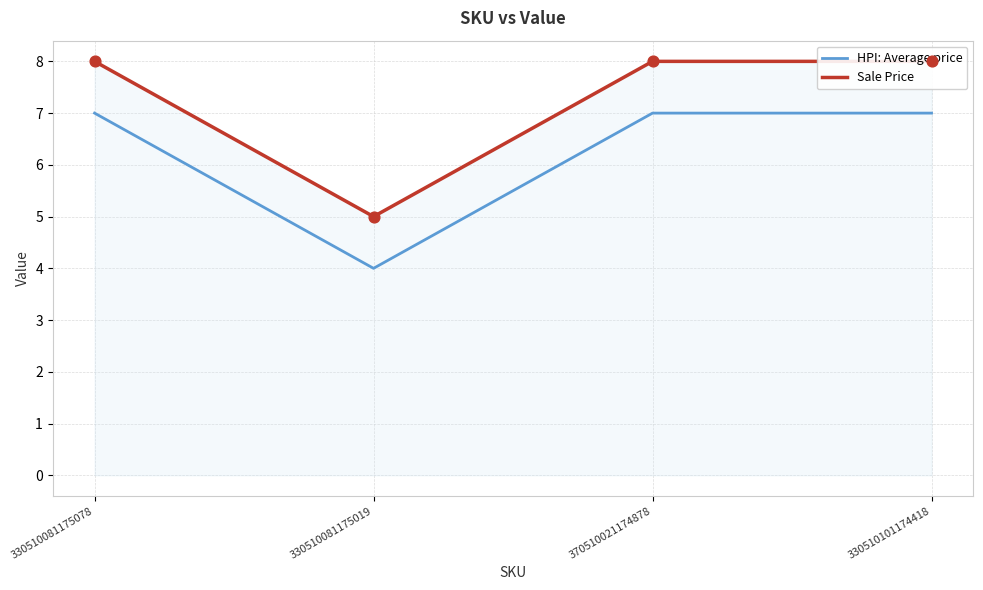

What is the total value across all series at 330510101174418?

15